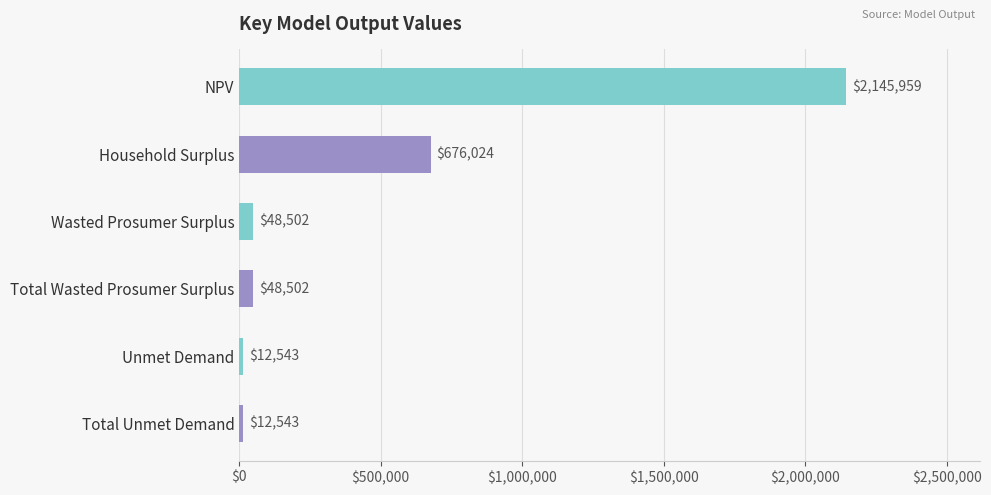

The chart shows a value of 48502.2 at Total Wasted Prosumer Surplus. True or false?

True